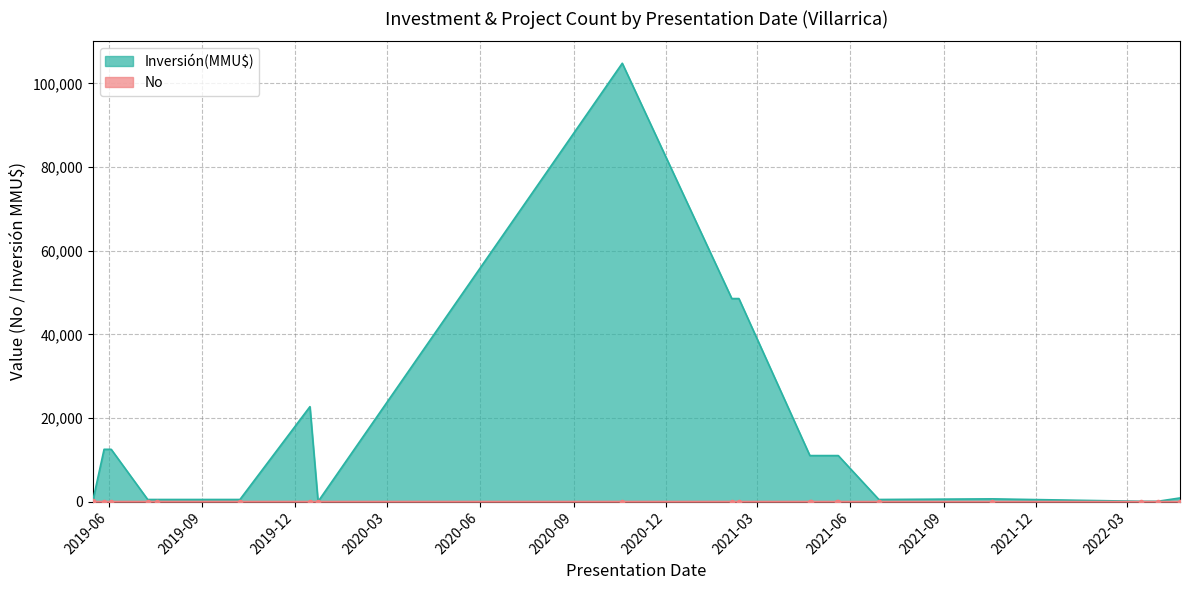

The chart shows a value of 7 at 2019-12-16. True or false?

True